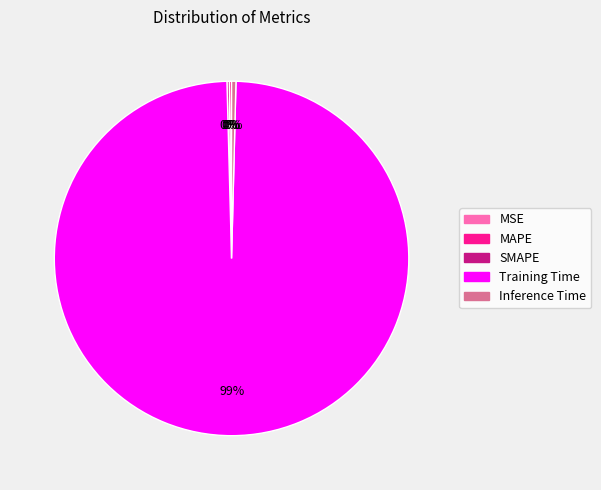

Is it true that Inference Time is 0% of the pie?

True